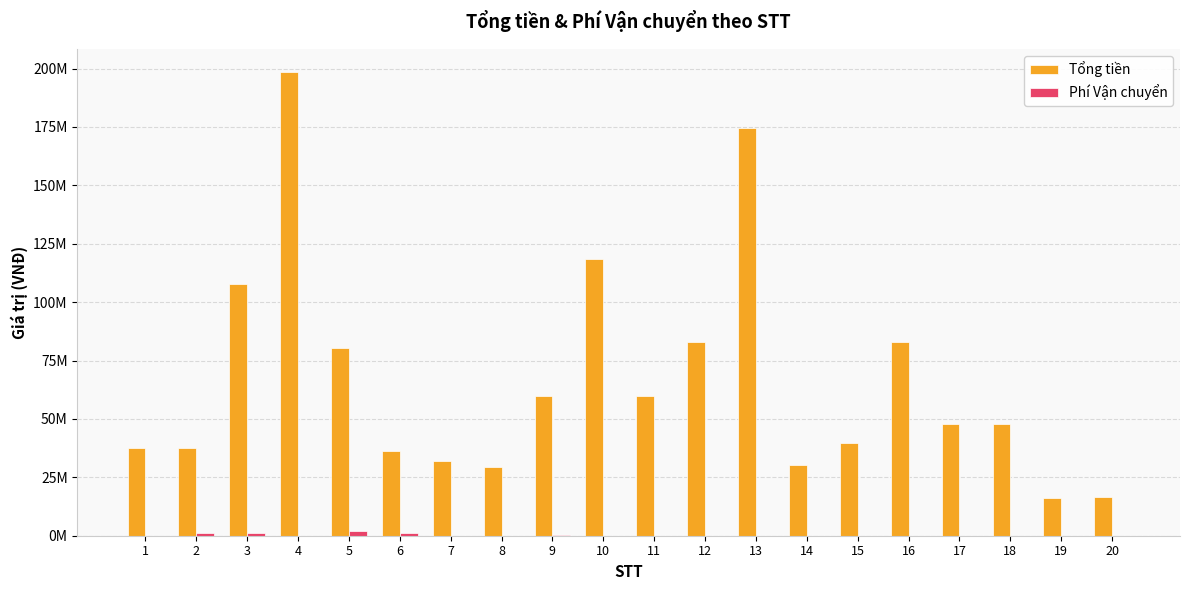

Reading left to right, list all the values displayed in this chart.

Tổng tiền: 1=37489998	2=37570000	3=107760000	4=198530000	5=80570000	6=36160000	7=31900000	8=29310000	9=59970000	10=118570000	11=59800000	12=82966366	13=174600000	14=30350000	15=39670000	16=82966366	17=47868183	18=47868183	19=16270000	20=16729999
Phí Vận chuyển: 1=0	2=1000000	3=1000000	4=0	5=2000000	6=1000000	7=0	8=50000	9=100000	10=0	11=0	12=0	13=0	14=0	15=0	16=0	17=0	18=0	19=0	20=0